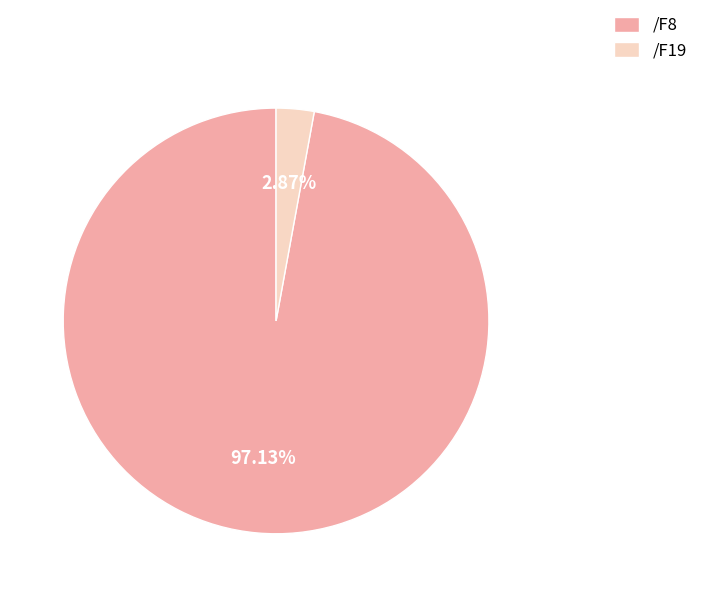

How many segments does this pie chart have?

2